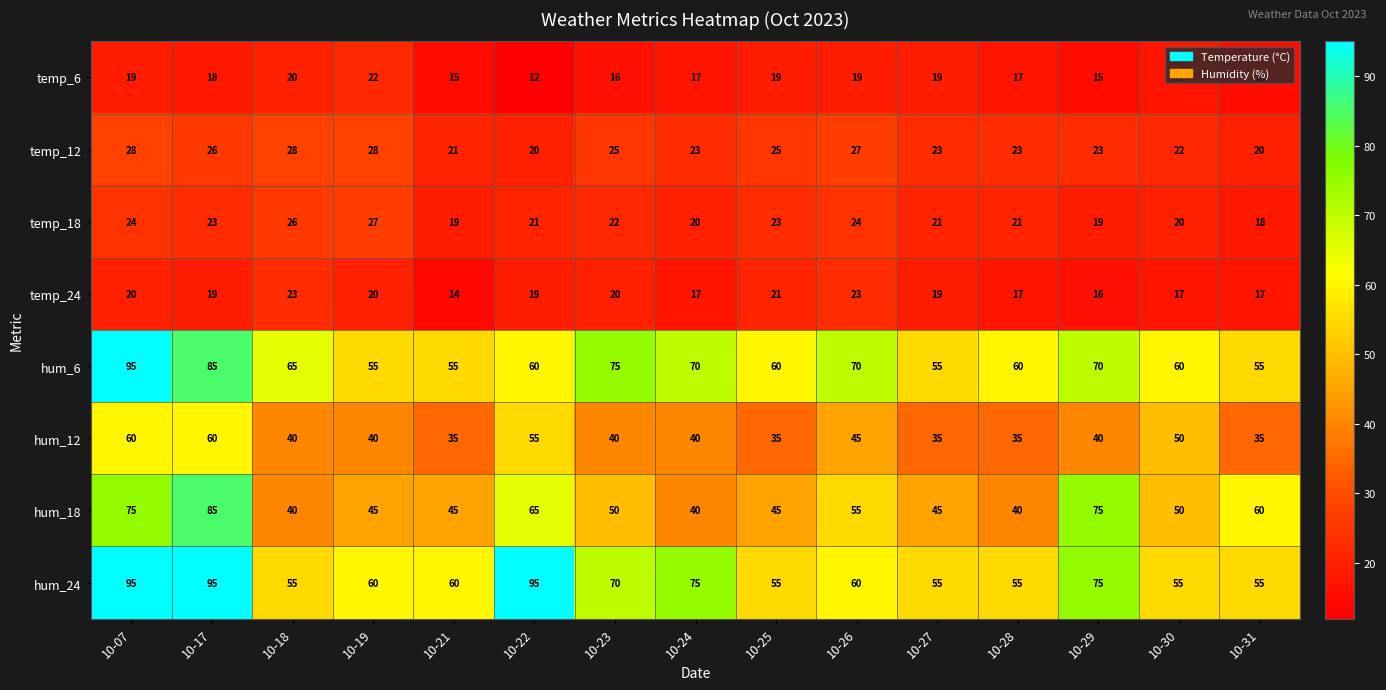

At which category is the sum across all series the highest?

10-07